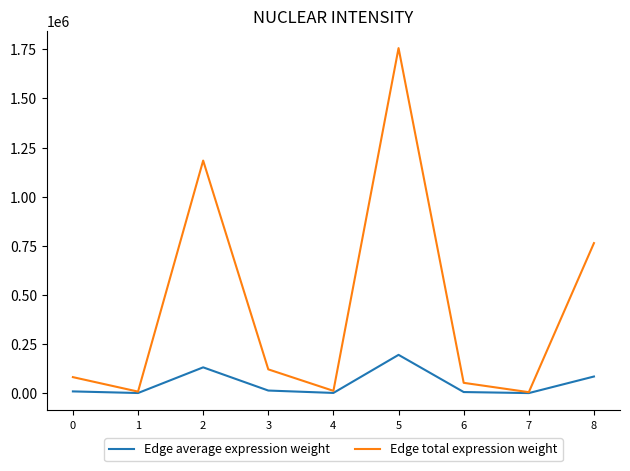

The Edge average expression weight series shows 9082.7 at 0. True or false?

True